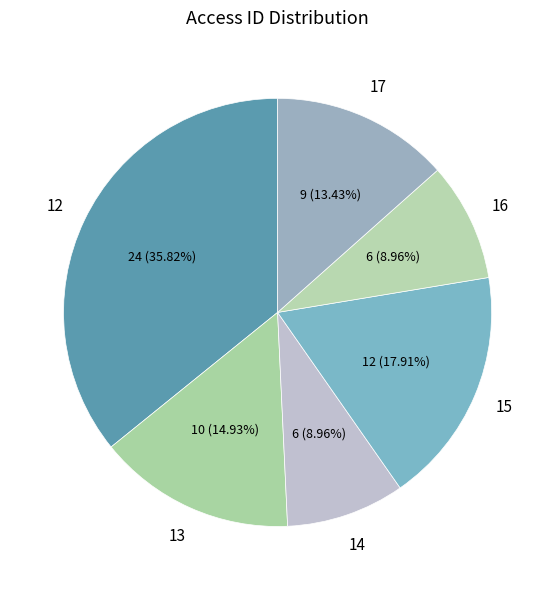

Which category has the biggest portion of the pie?

12